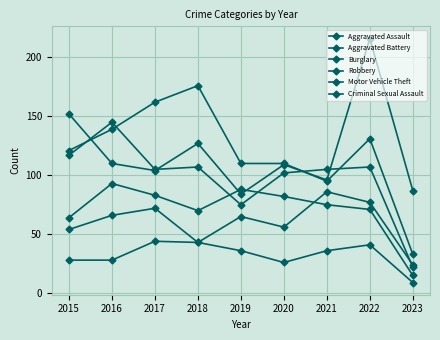

Read the Criminal Sexual Assault value at 2015.

28